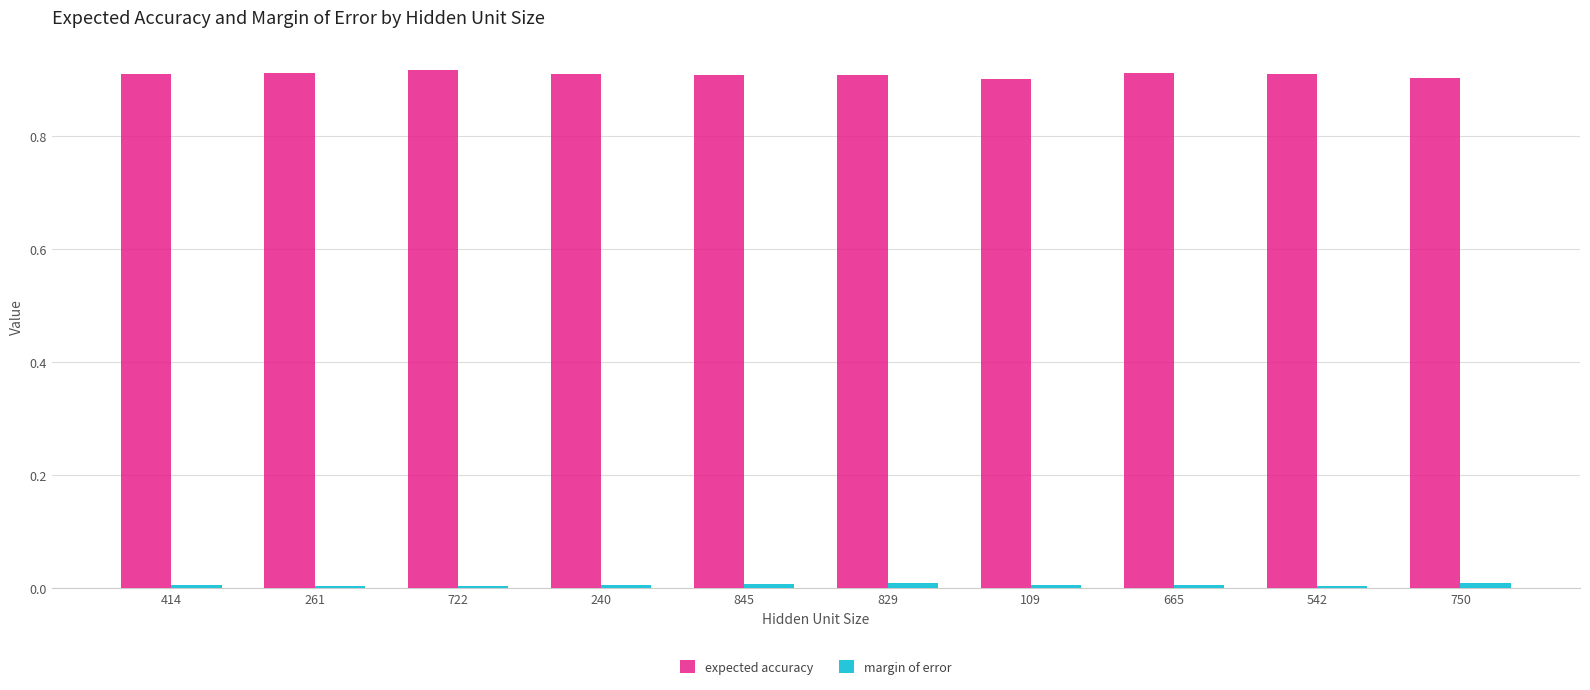

At how many categories does at least one series exceed 0?

10